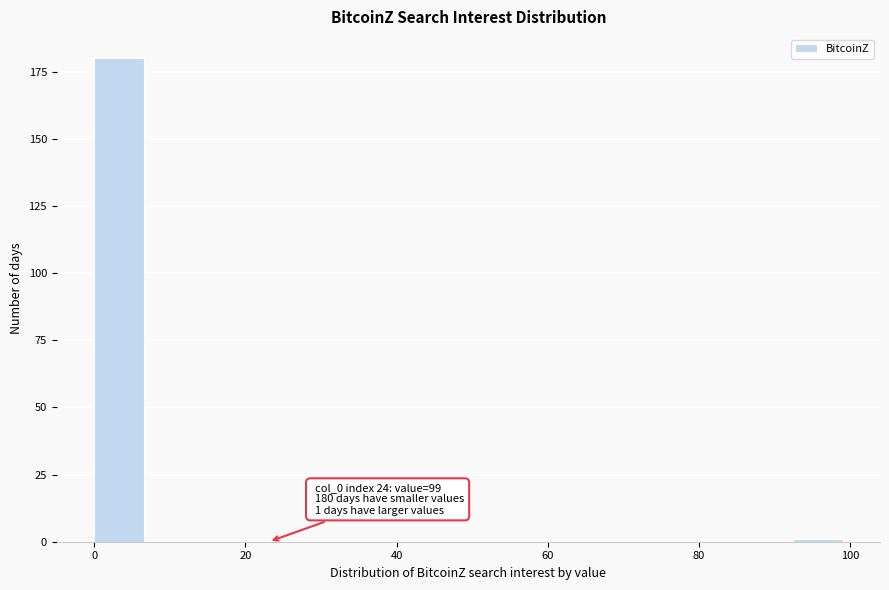

Around what value on the x-axis is the tallest bar? Give the approximate position of its centre, as read against the axis.

4